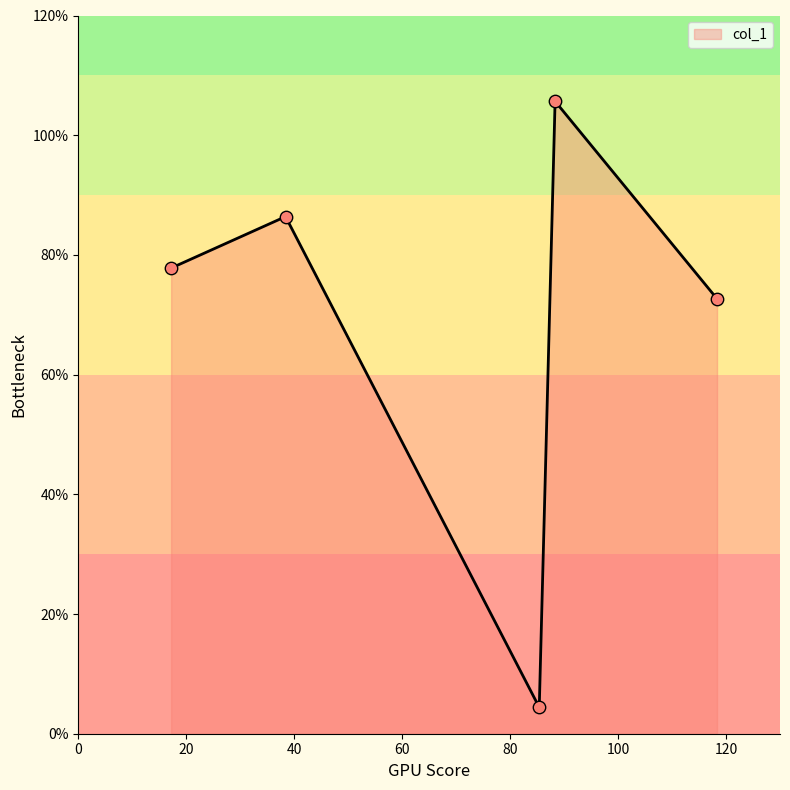

What is the smallest value displayed?

4.4